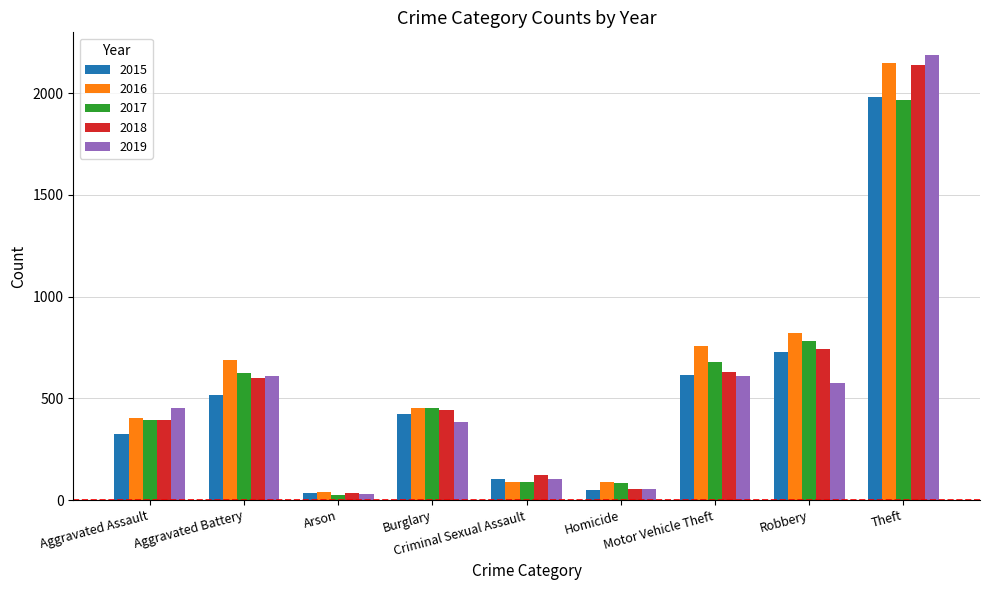

What is the label of the 4th bar from the left?

Burglary